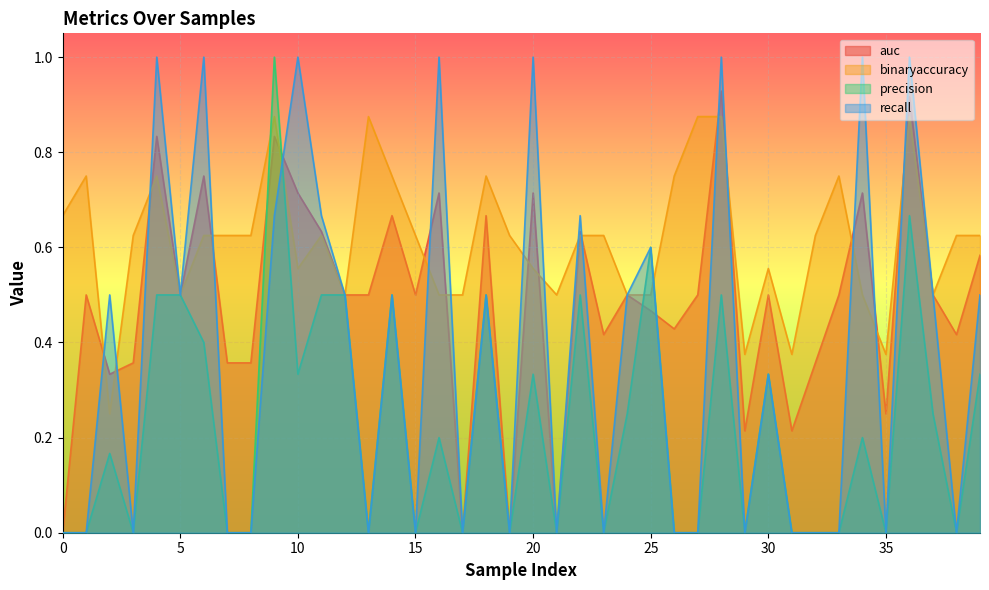

List the series in order of their overall mean, highest first.

binaryaccuracy, auc, recall, precision